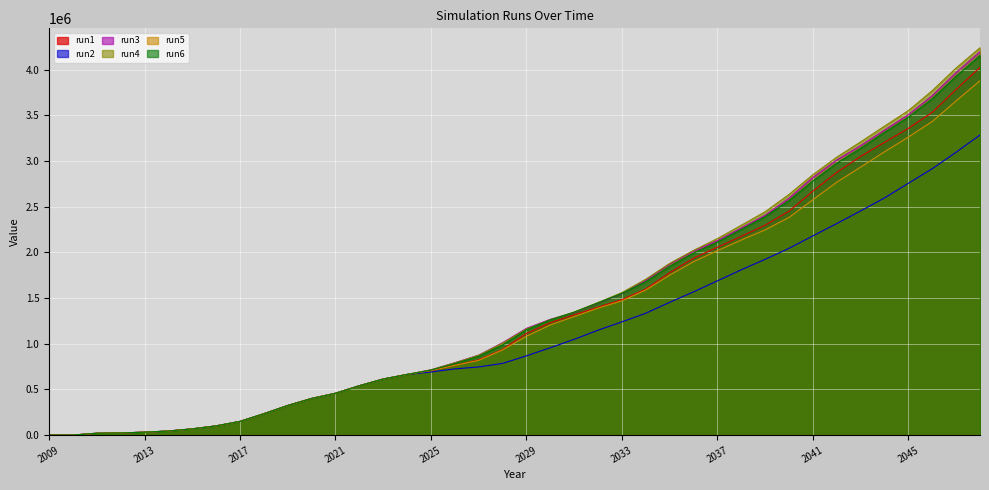

Where do run5 and run1 first cross each other?

2026 and 2027